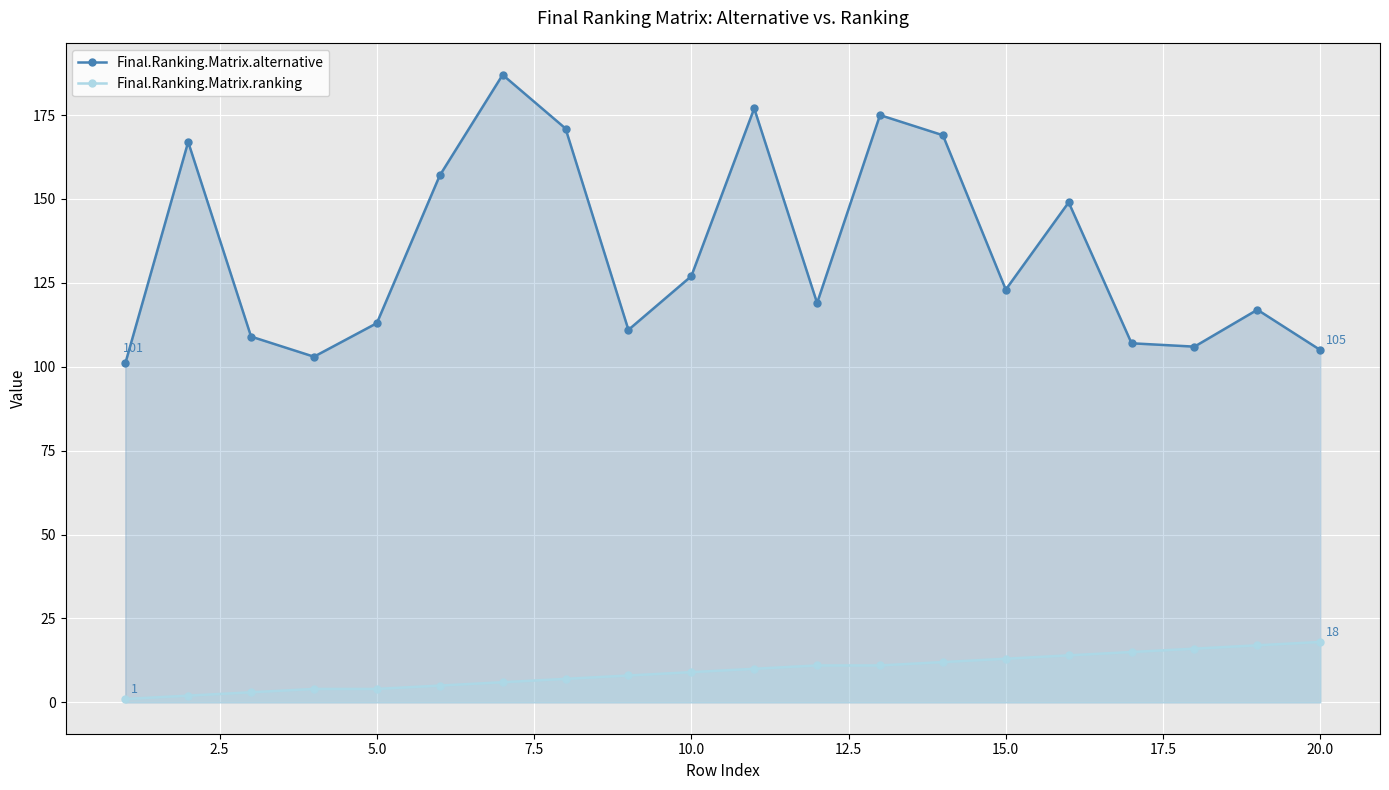

True or false: Final.Ranking.Matrix.ranking and Final.Ranking.Matrix.alternative cross at least once.

False